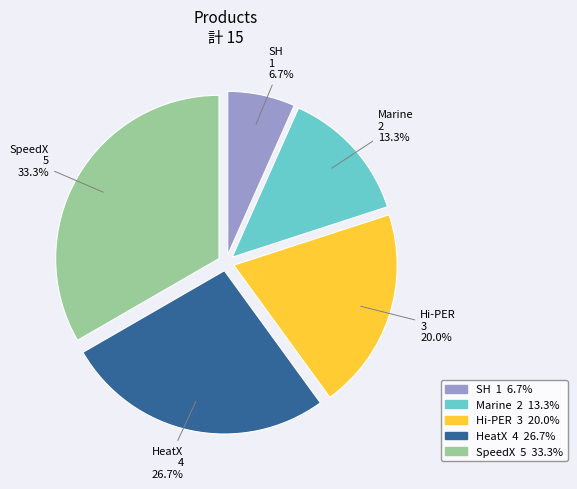

What percentage is the Hi-PER slice, to the nearest percent?

20%